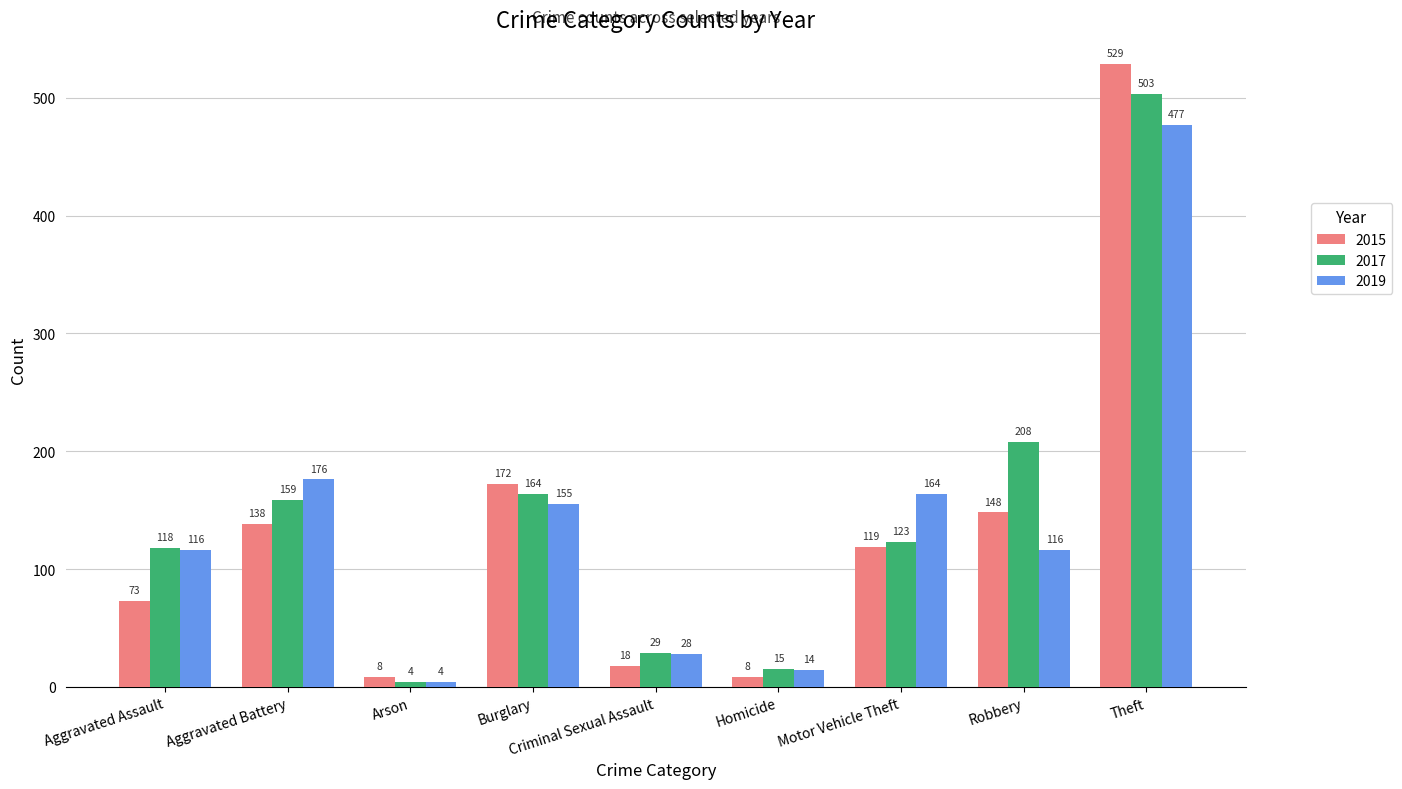

Reading left to right, list all the values displayed in this chart.

2015: Aggravated Assault=73	Aggravated Battery=138	Arson=8	Burglary=172	Criminal Sexual Assault=18	Homicide=8	Motor Vehicle Theft=119	Robbery=148	Theft=529
2017: Aggravated Assault=118	Aggravated Battery=159	Arson=4	Burglary=164	Criminal Sexual Assault=29	Homicide=15	Motor Vehicle Theft=123	Robbery=208	Theft=503
2019: Aggravated Assault=116	Aggravated Battery=176	Arson=4	Burglary=155	Criminal Sexual Assault=28	Homicide=14	Motor Vehicle Theft=164	Robbery=116	Theft=477